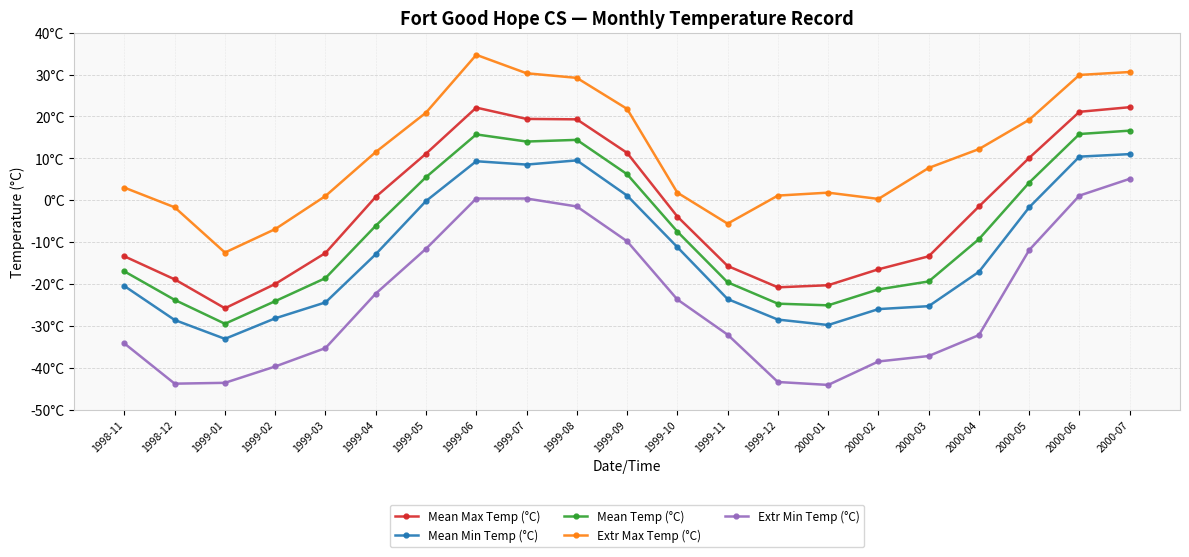

What is the spread (max minus min) of values at 2000-01?

45.9